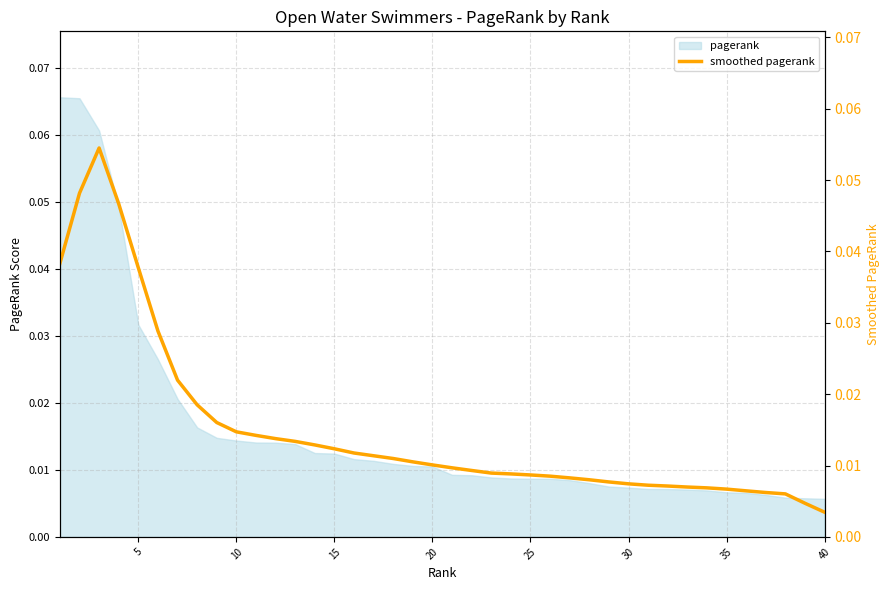

True or false: the data shows 0.0 at 20.

True